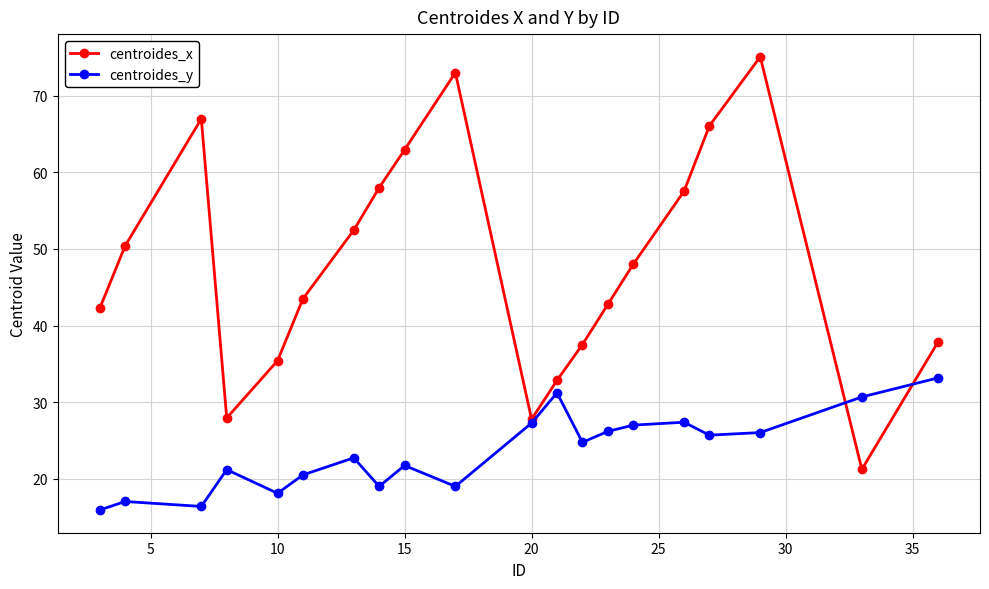

How many interior local peaks does the centroides_x series have?

3